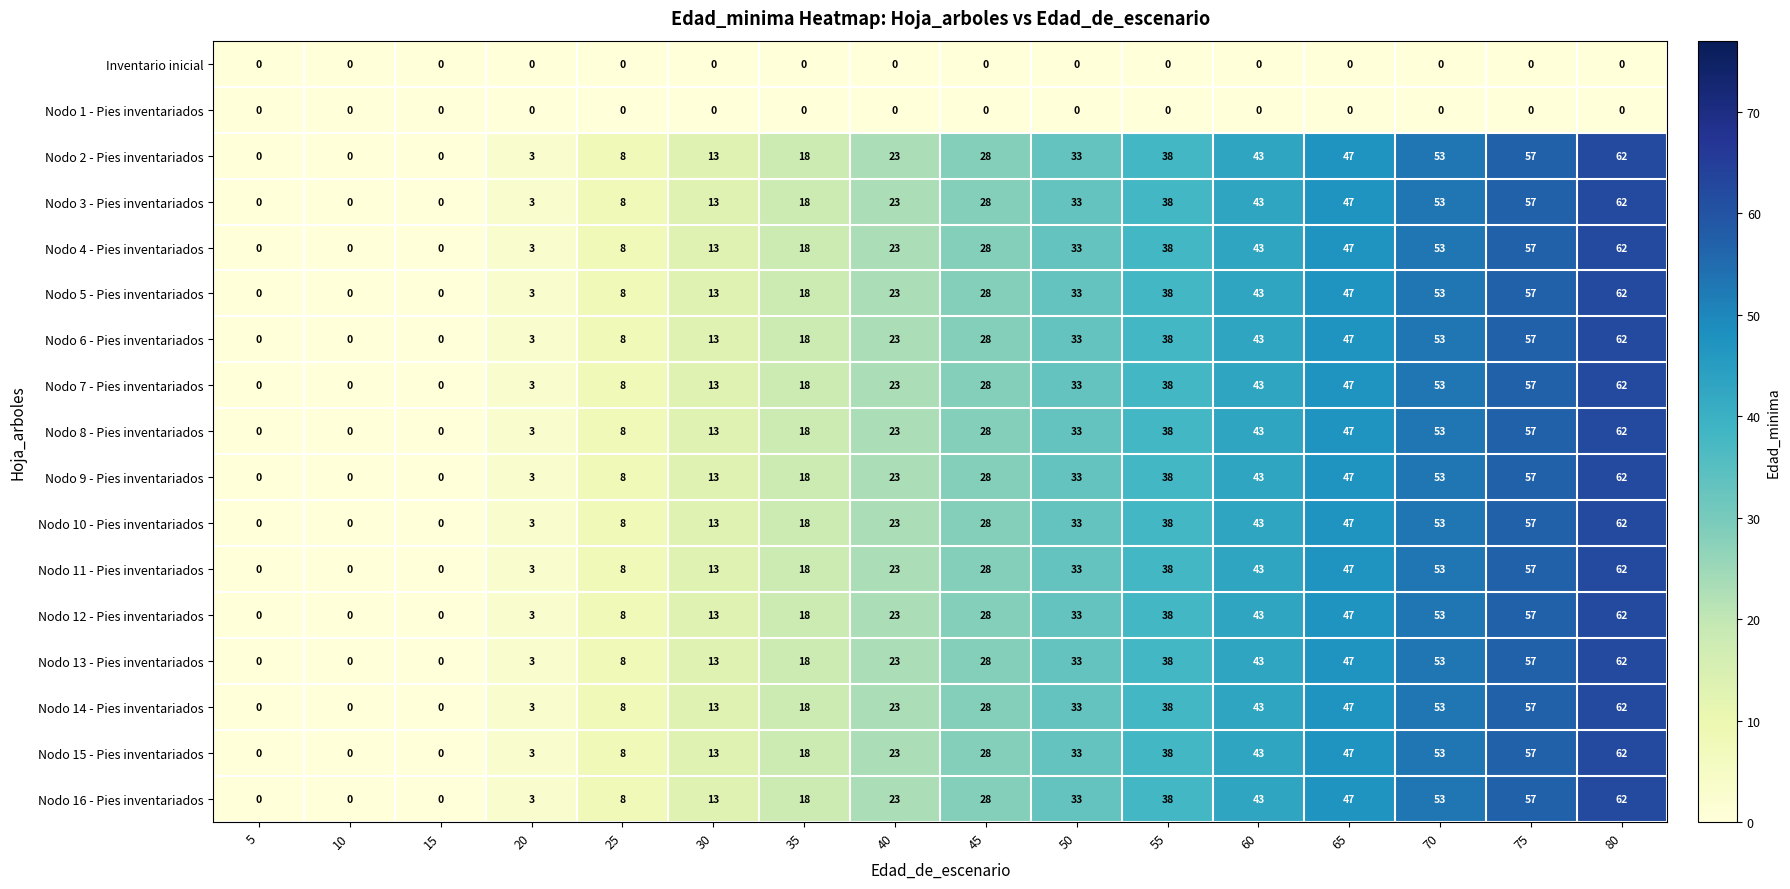

Count the number of categories in the chart.

16